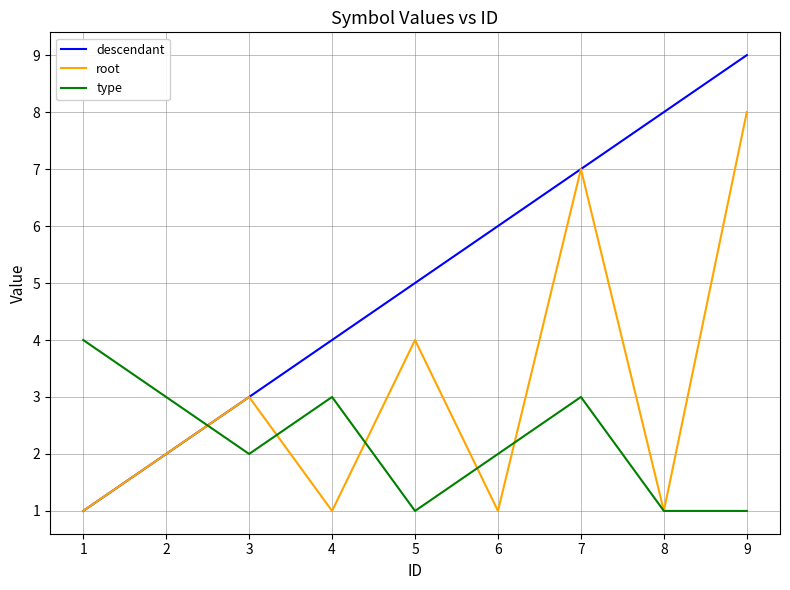

At which label is descendant closest to 5?

5